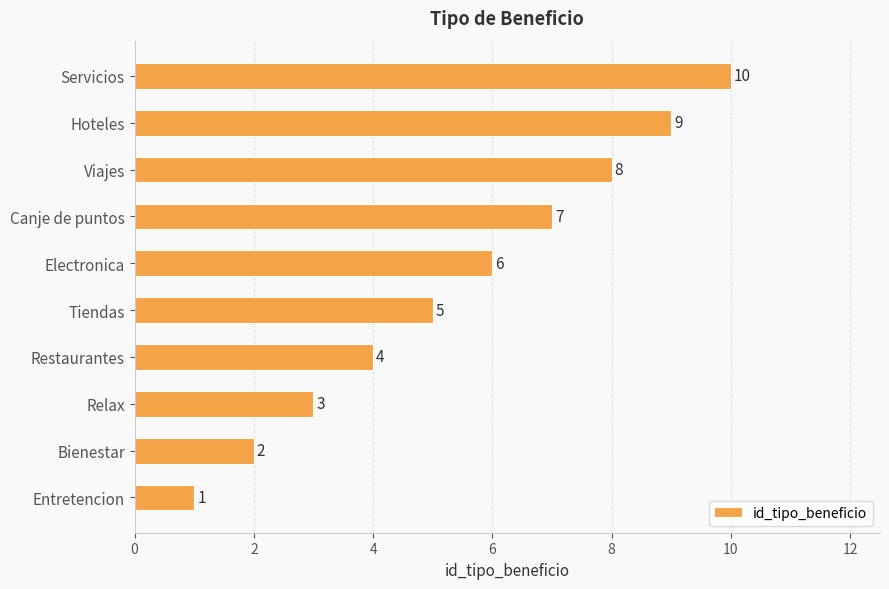

What is the sum of all values?

55